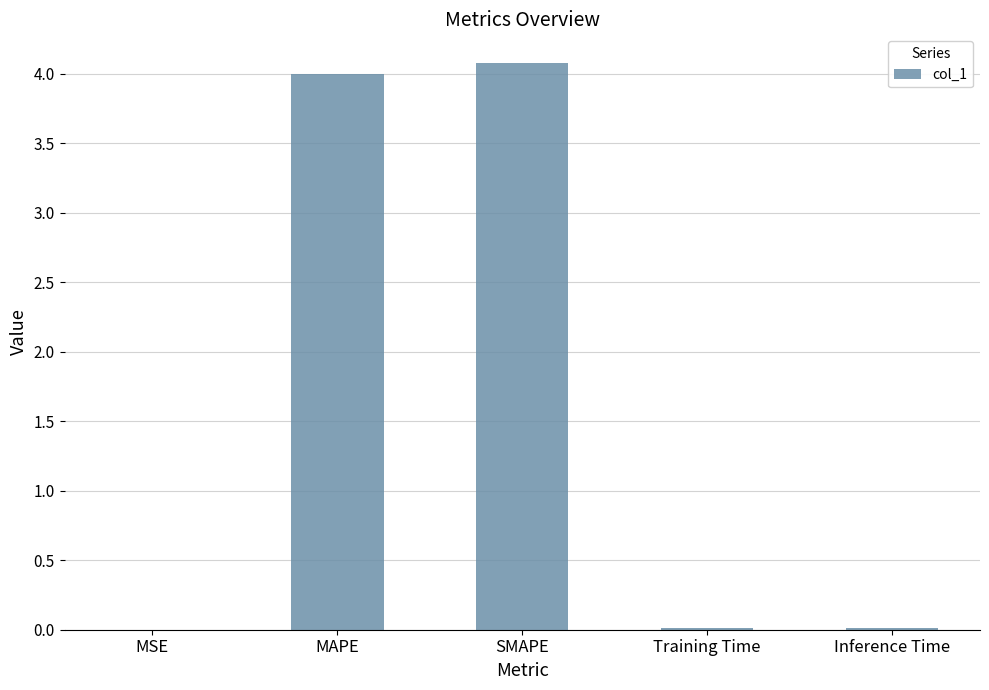

What is the sum of all values?

8.1